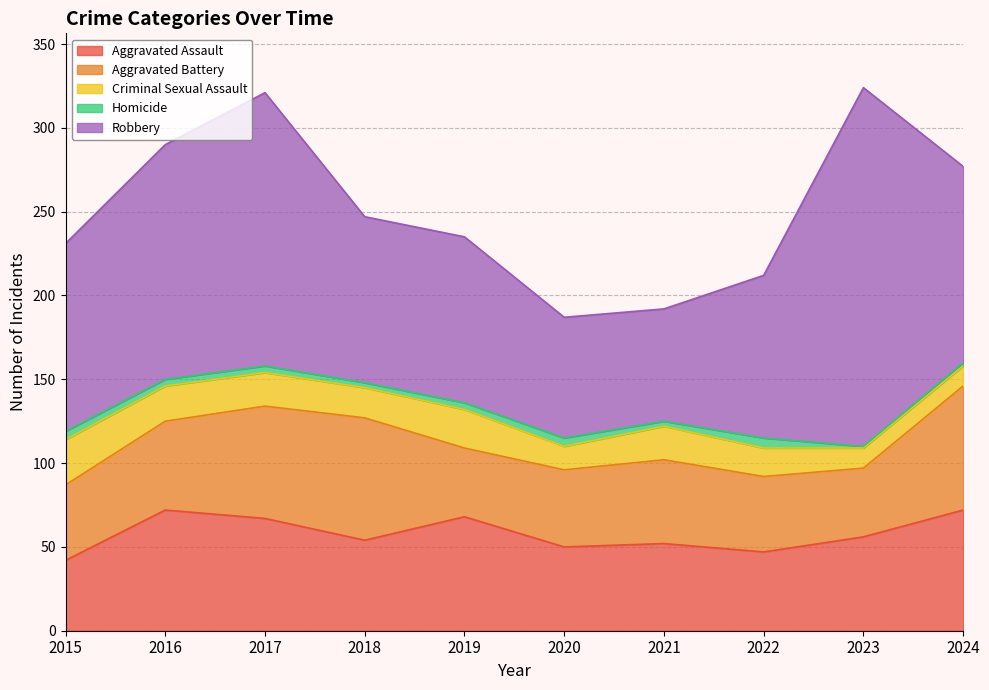

Which has a higher value, 2024 or 2017?

2024